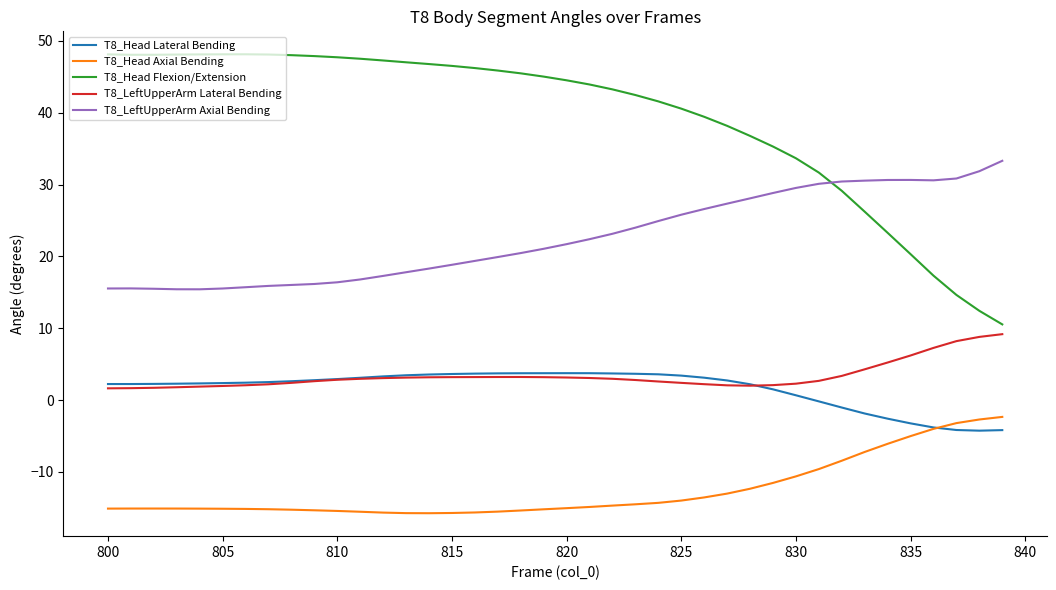

What is the minimum value for T8_Head Lateral Bending?

-4.2